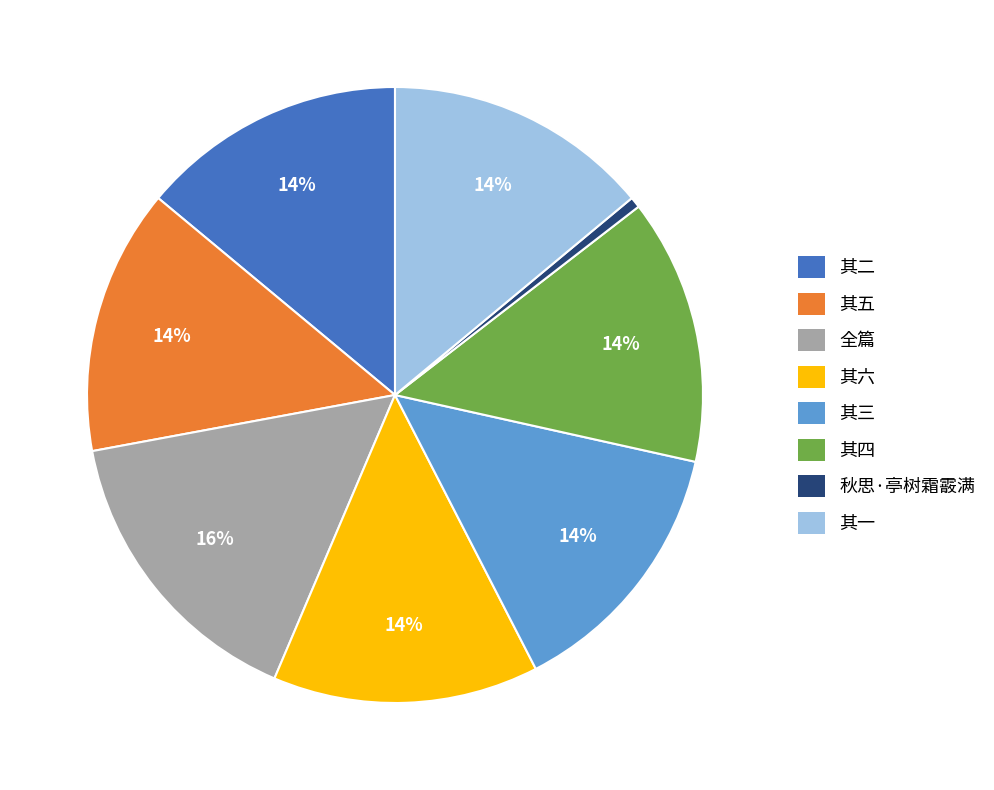

How many segments does this pie chart have?

8